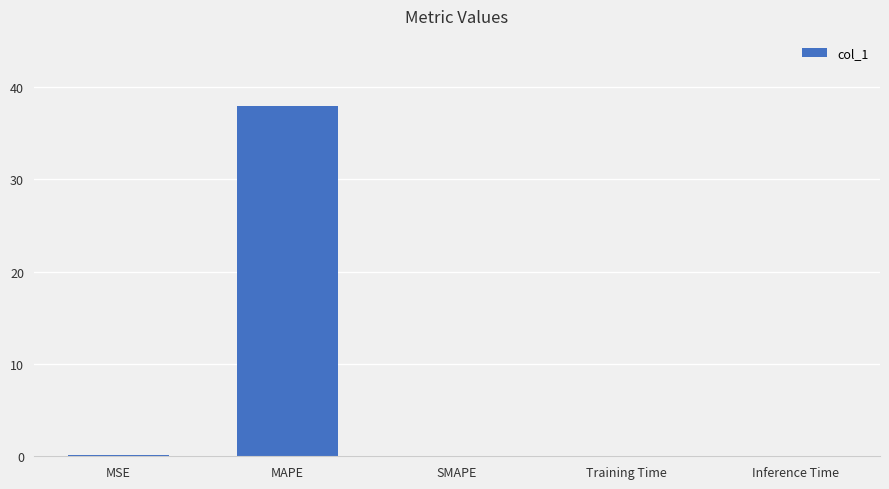

How many series are shown in this chart?

1